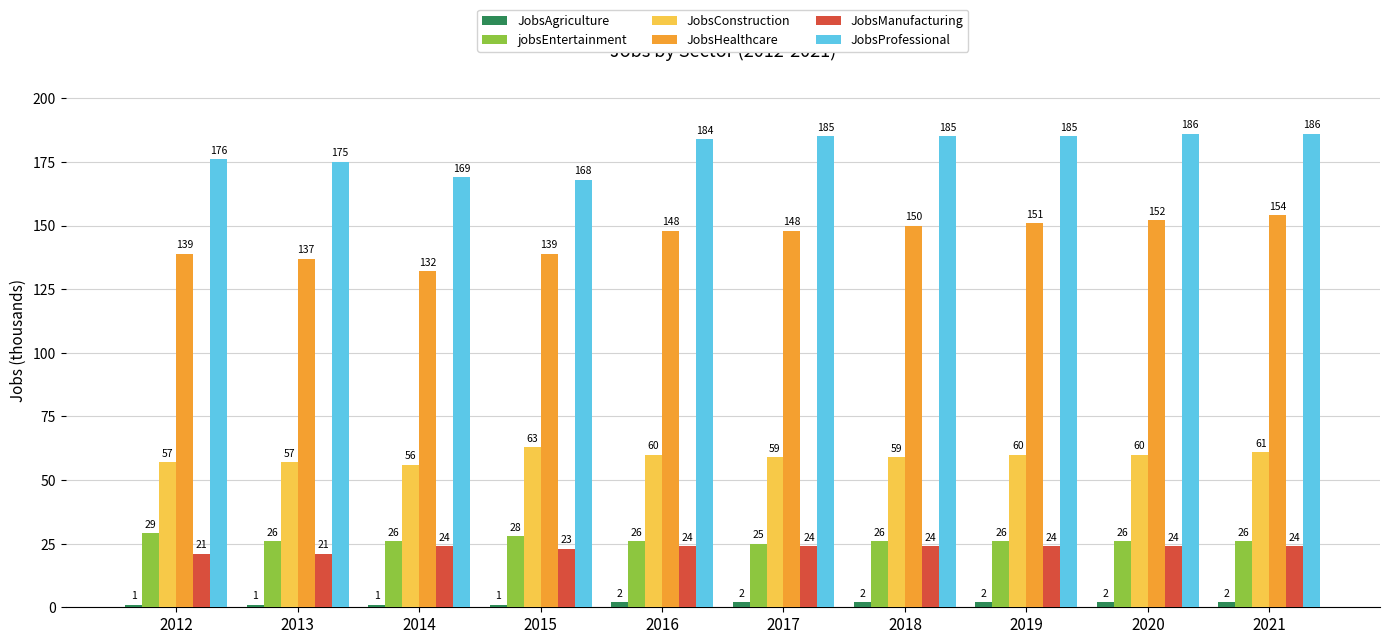

Count the number of categories in the chart.

10